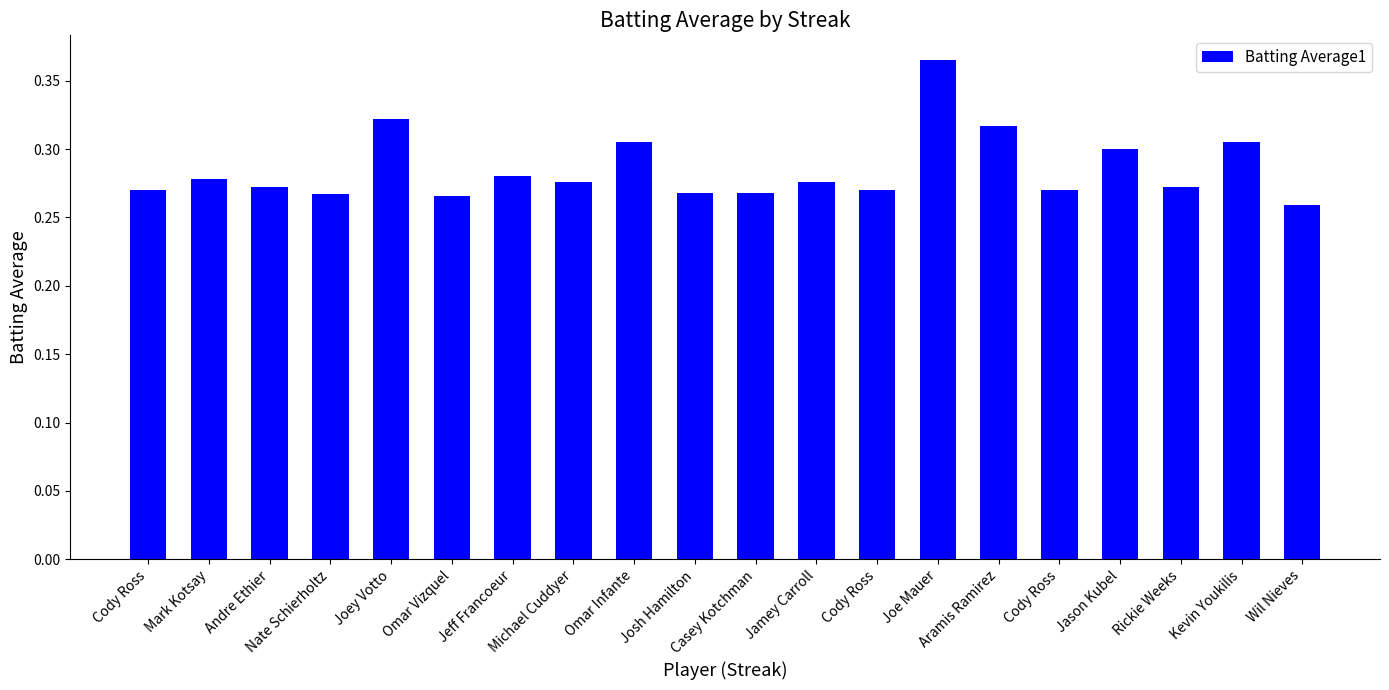

Between Joey Votto and Mark Kotsay, which is larger?

Joey Votto